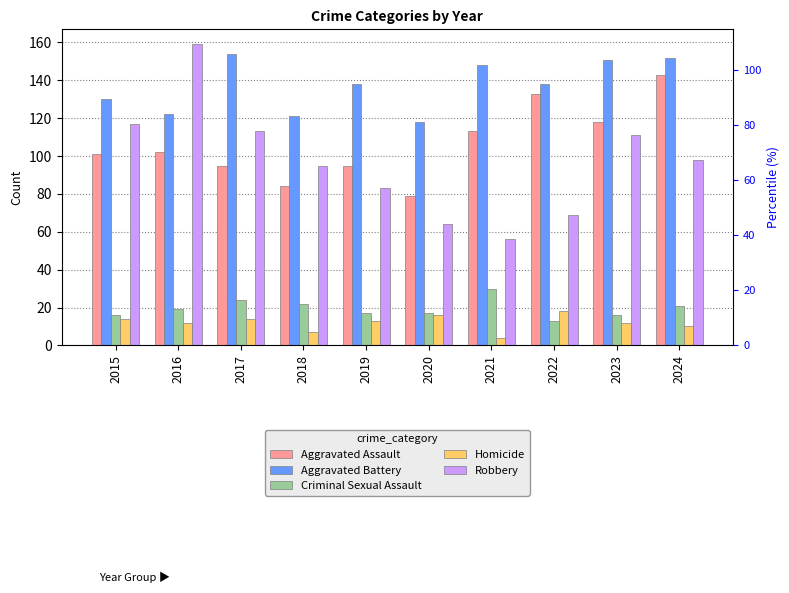

How many bars are there in each group?

5